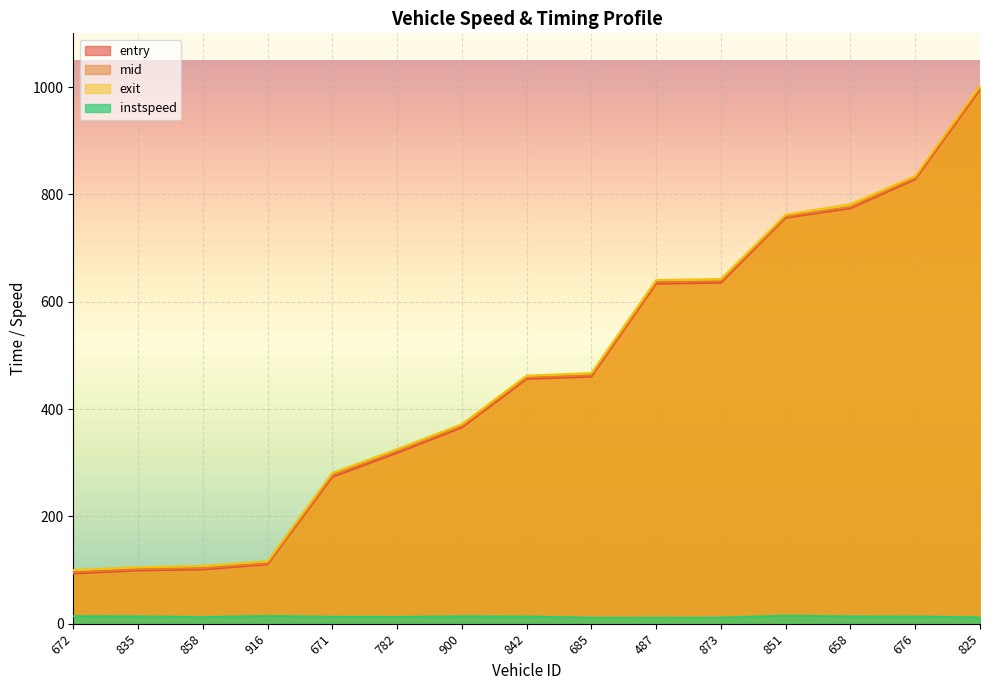

What is the difference between the maximum and second lowest values in the exit series?

897.1